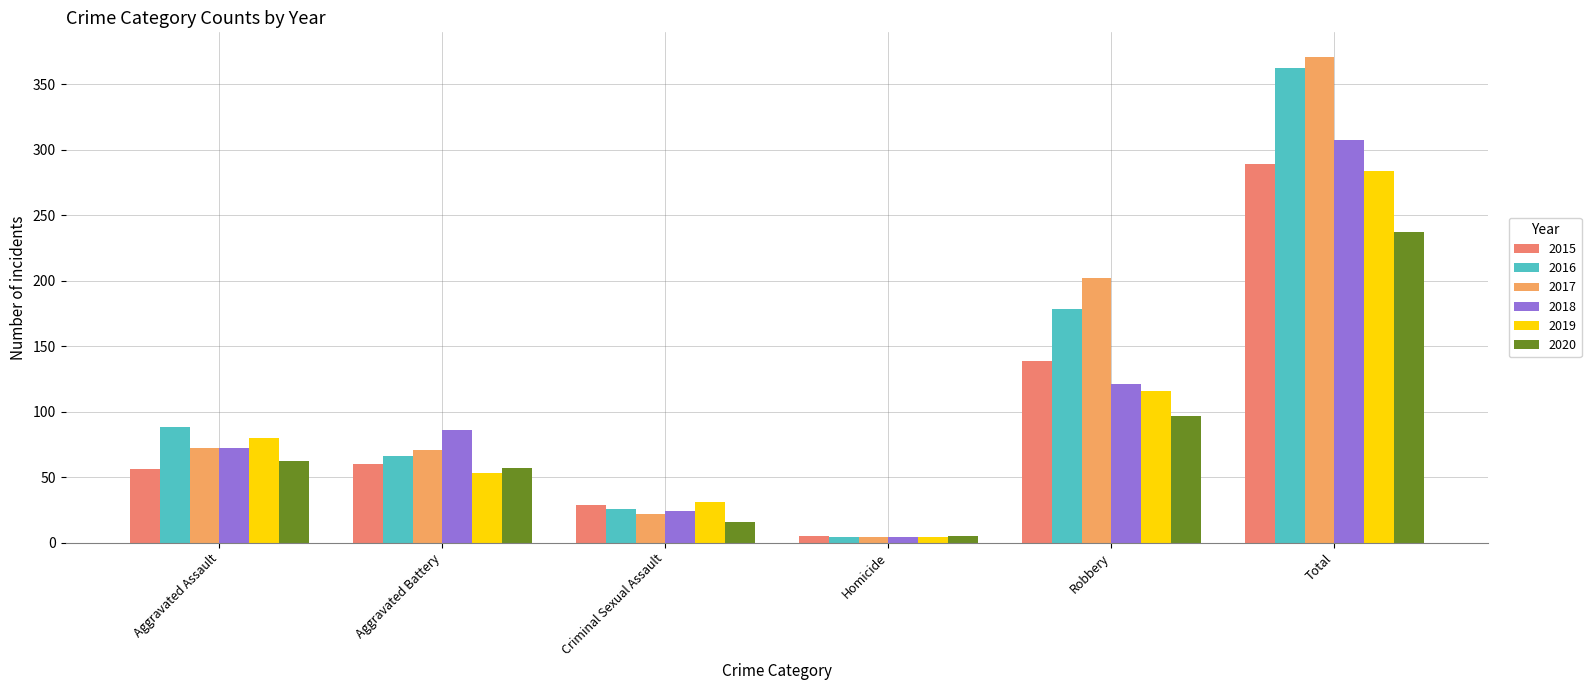

How many bars are there in total?

36